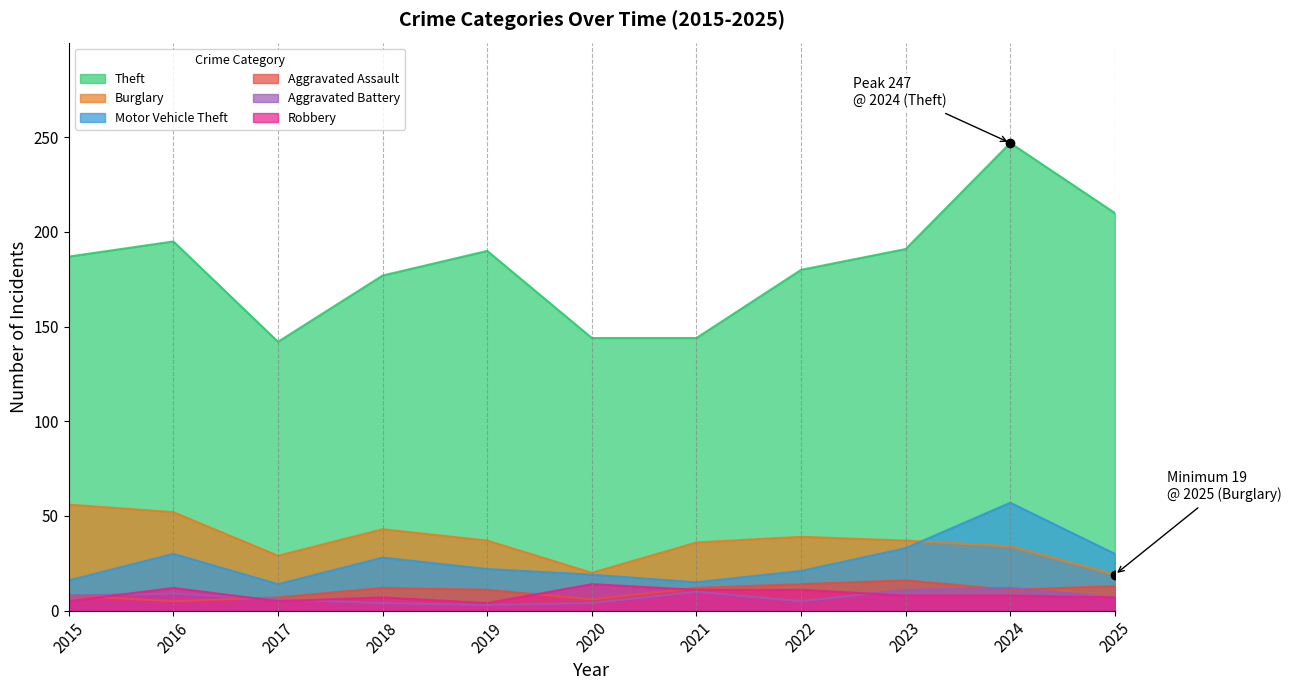

True or false: Burglary and Theft cross at least once.

False